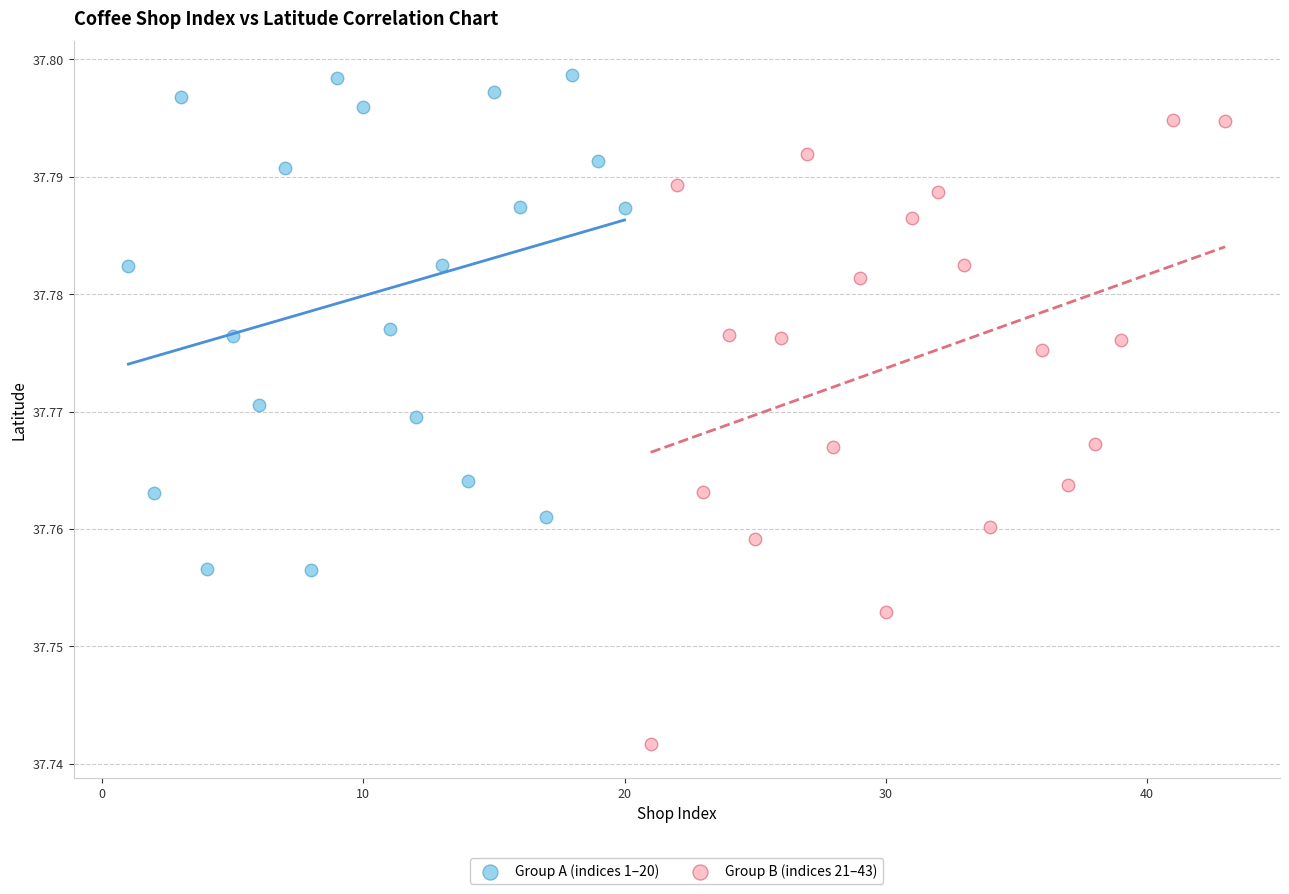

Which series reaches the maximum Y coordinate?

Group A (indices 1–20)